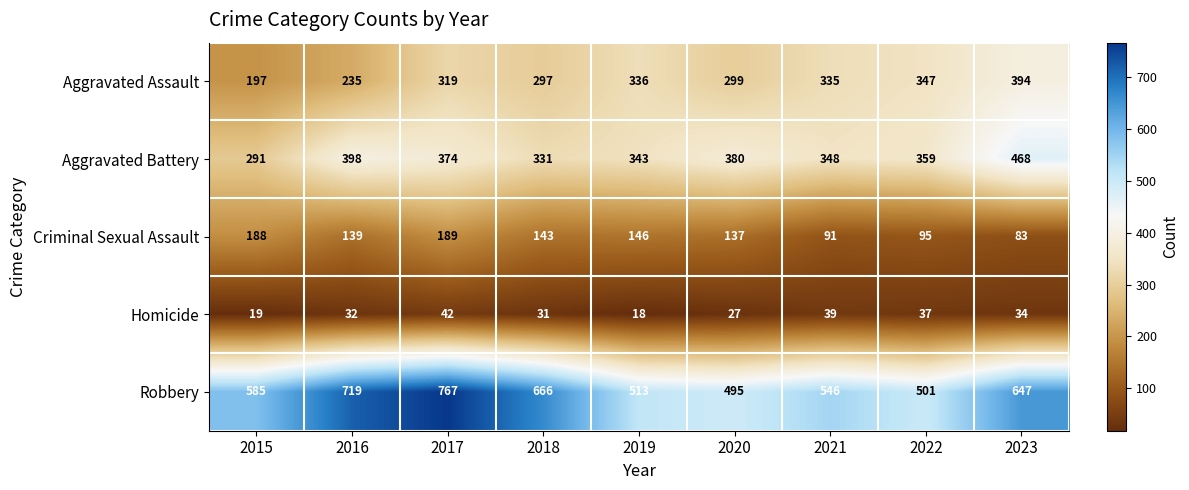

Which series has the largest total across all categories?

Robbery